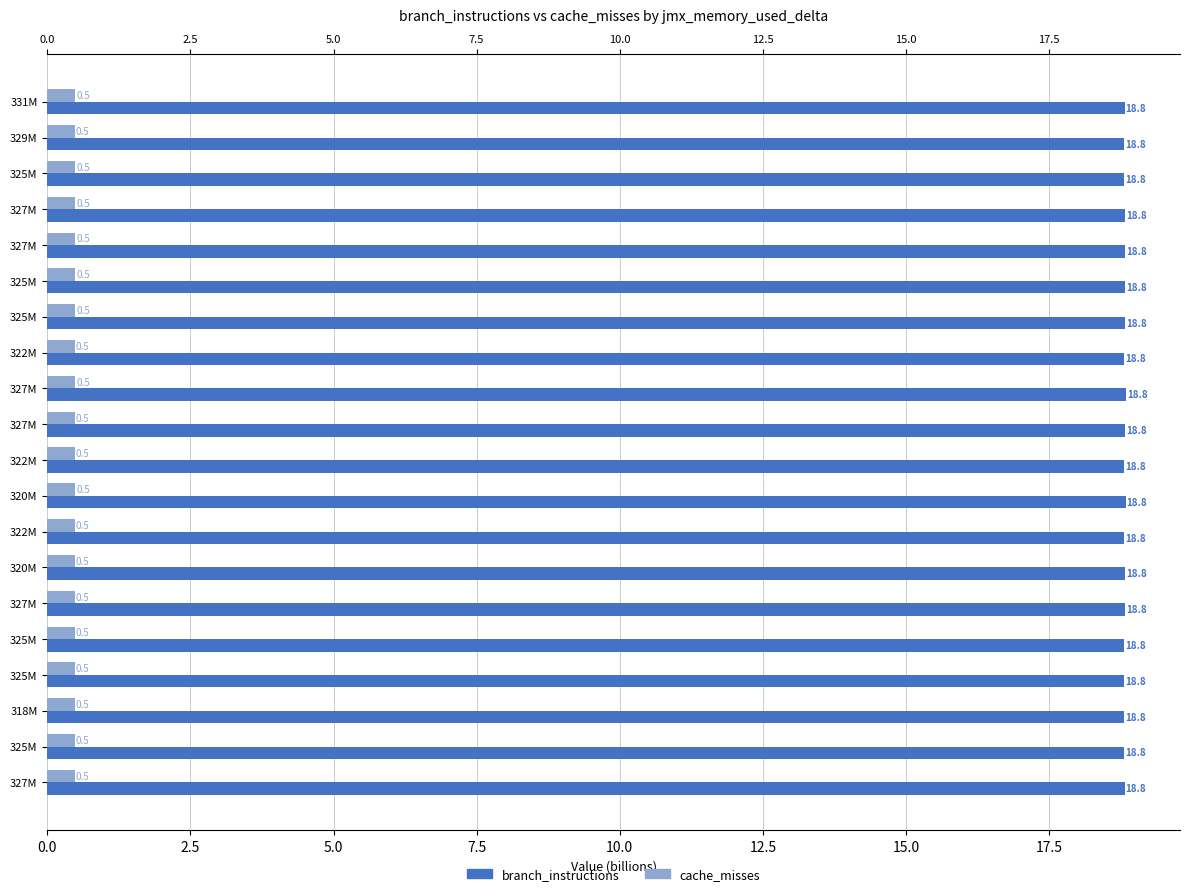

The value of branch_instructions at 322M is 31.4. True or false?

False